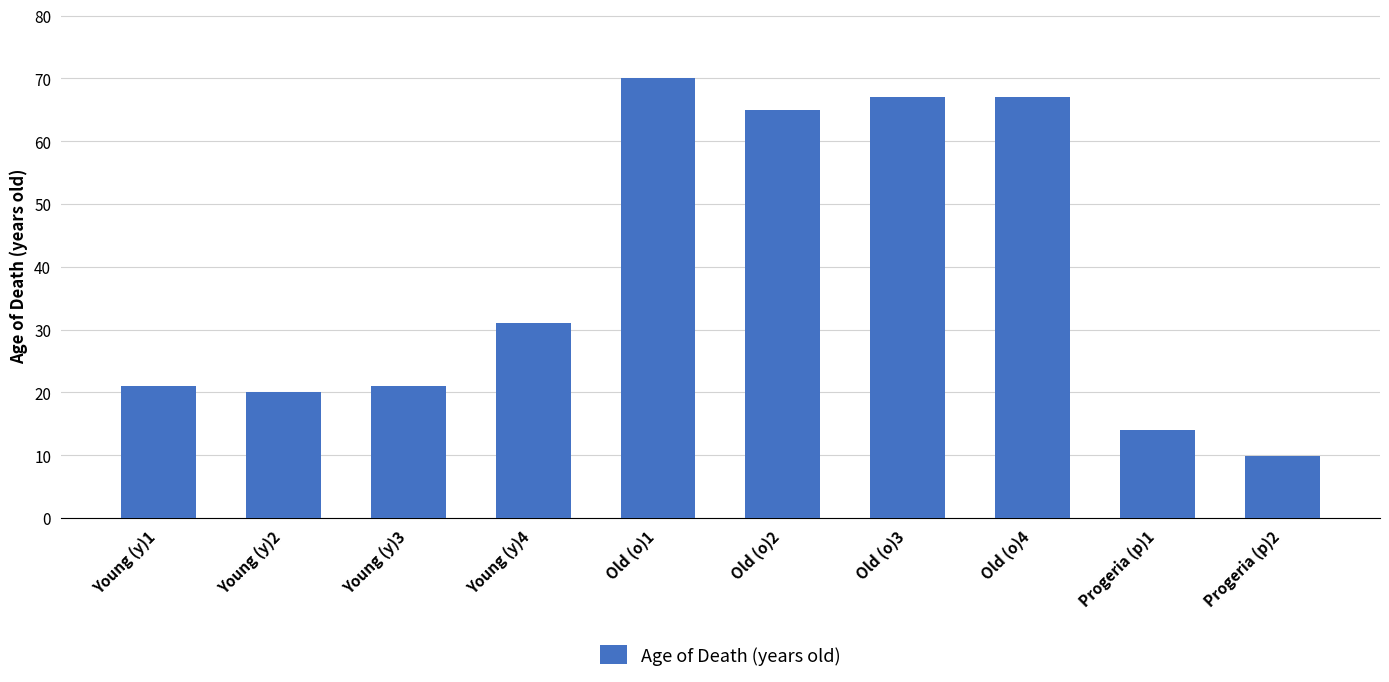

What value does the data have at Old (o)2?

65.0